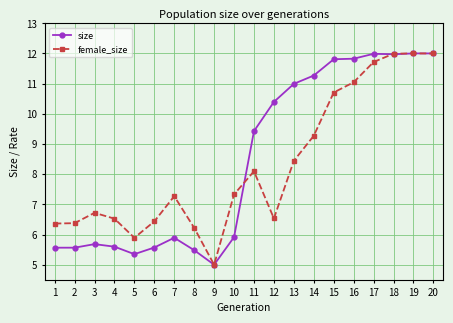

At which label is female_size closest to 8?

11